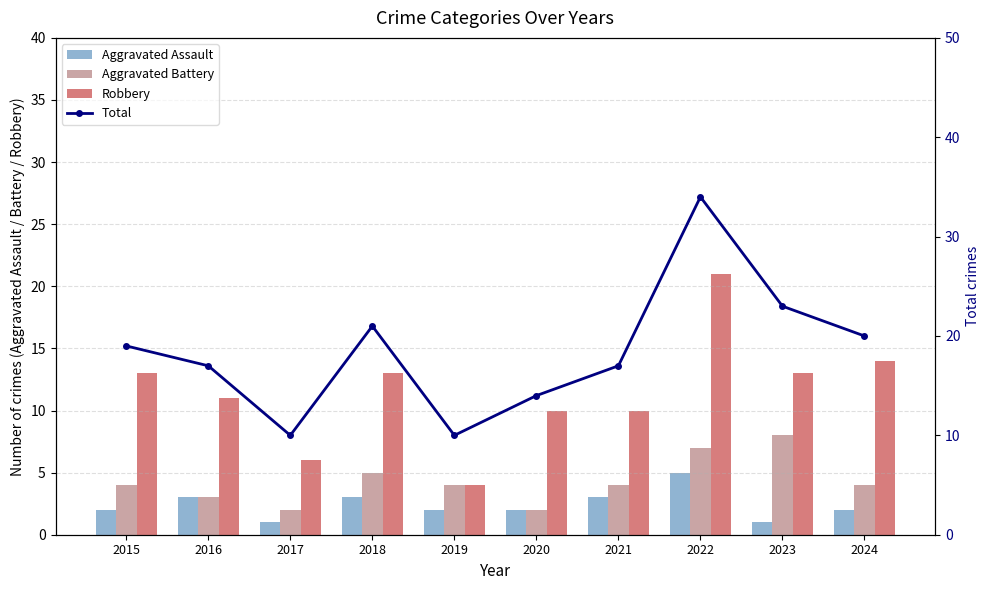

What is the minimum value shown in the chart?

1